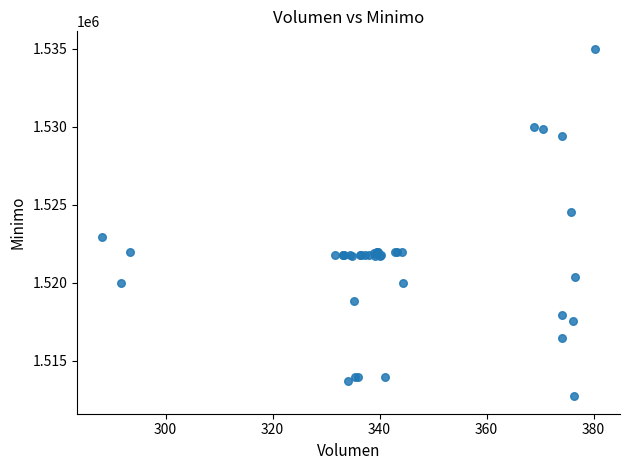

What Y value in the scatter plot is closest to 1523862?

1524513